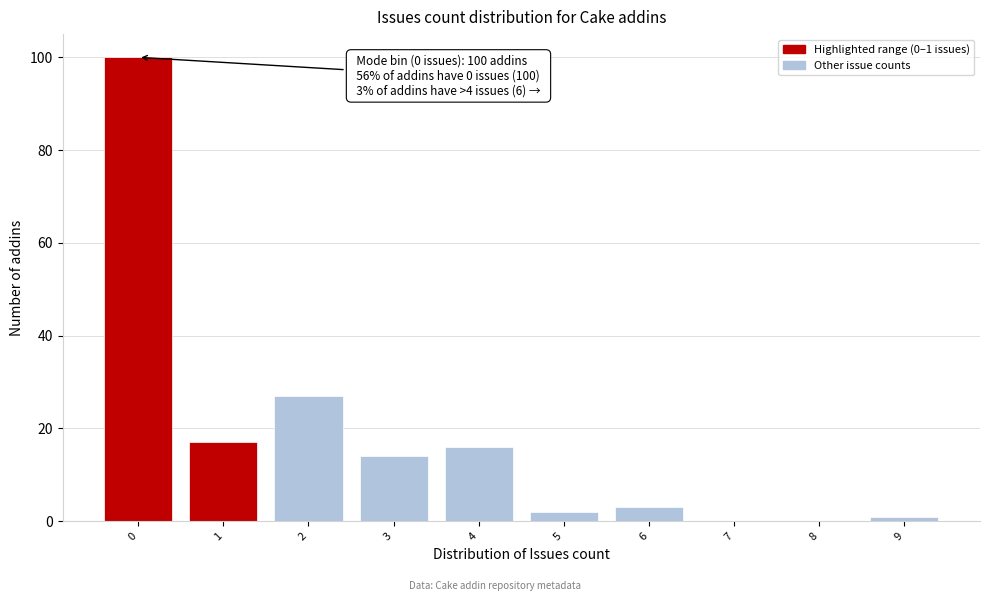

Reading left to right, extract all data points from this chart.

0=100	1=17	2=27	3=14	4=16	5=2	6=3	7=0	8=0	9=1